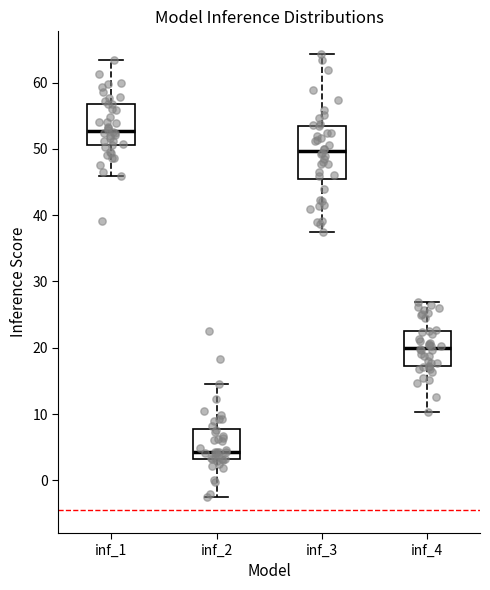

Which box is the tallest, from its lower edge to its upper edge?

inf_3